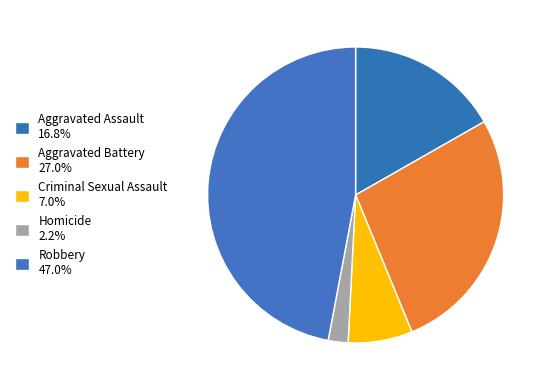

To the nearest percent, what is the combined percentage of Homicide and Aggravated Assault?

19%